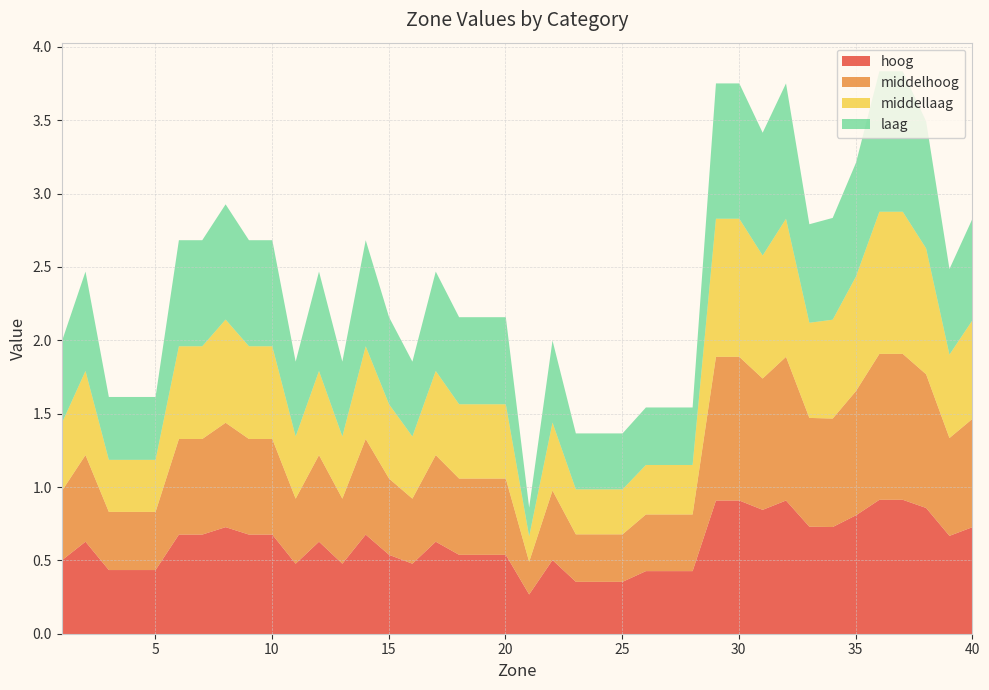

Is it true that laag equals 0.2 at 7?

False